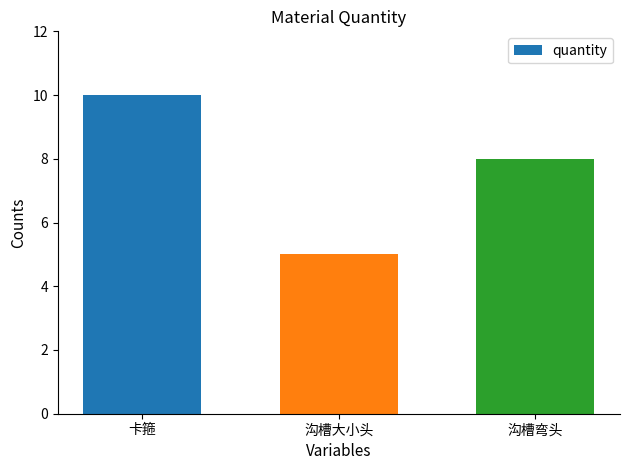

What is the difference between the maximum and second lowest values?

2